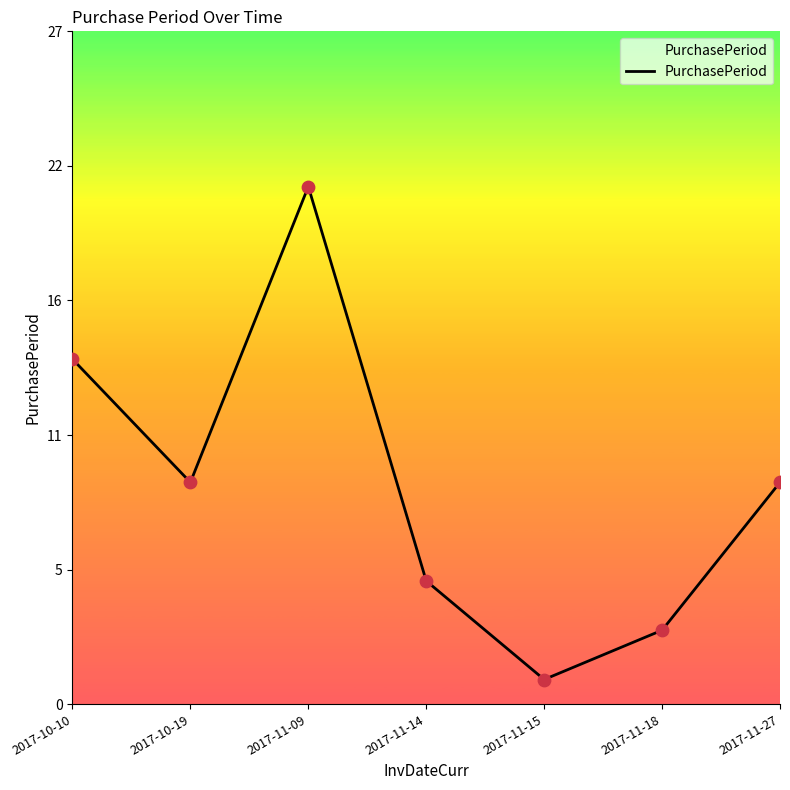

What is the ratio of the value at 2017-11-14 to the value at 2017-10-10?

0.4